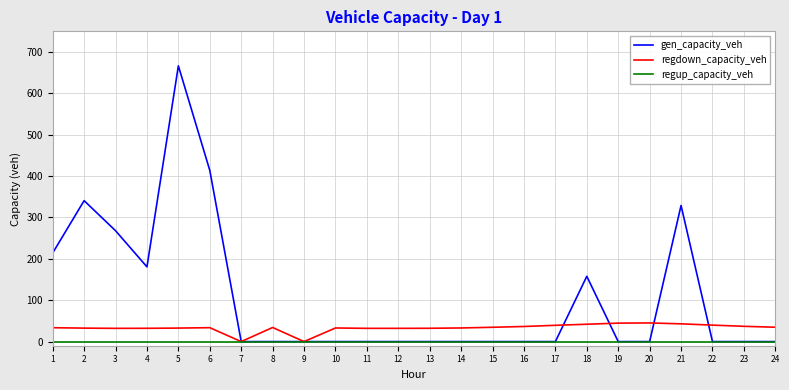

Is it true that gen_capacity_veh equals 514.7 at 21?

False